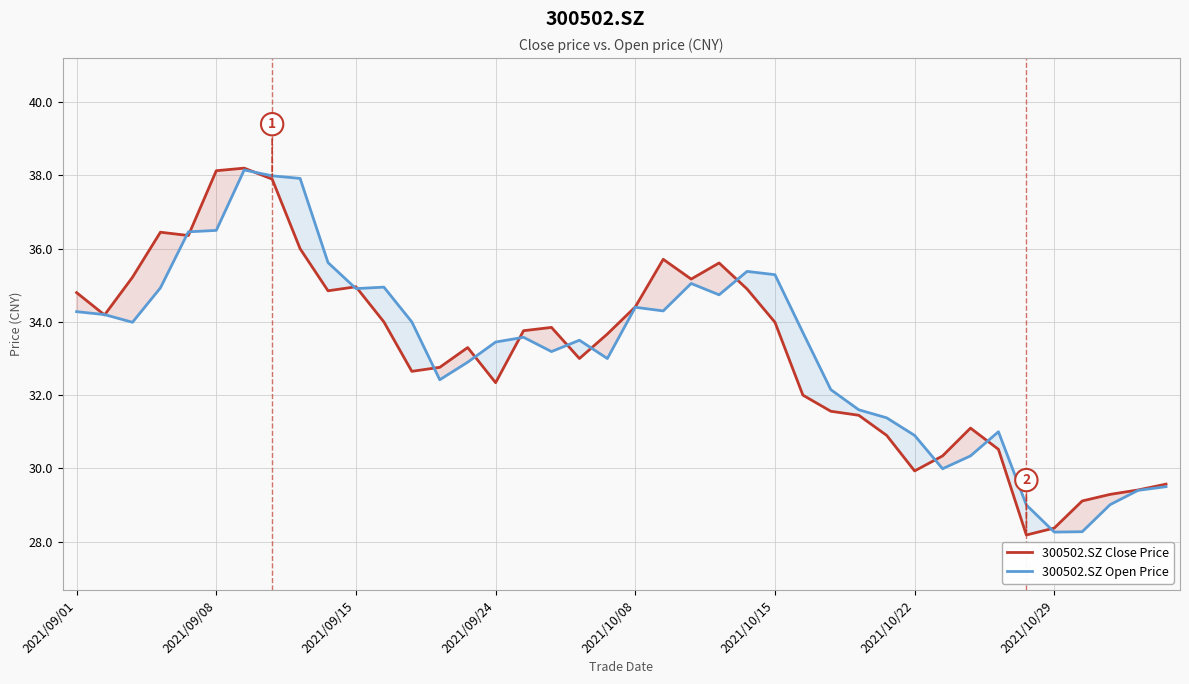

Count the number of categories in the chart.

40